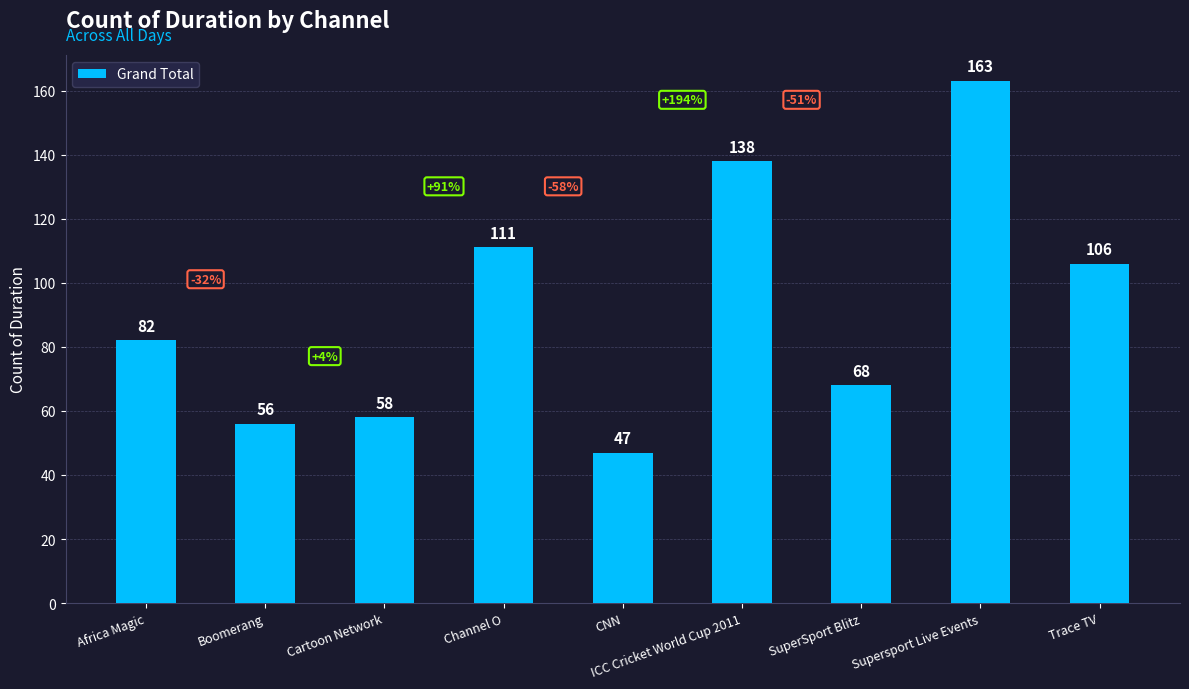

What position from the left is Boomerang?

2